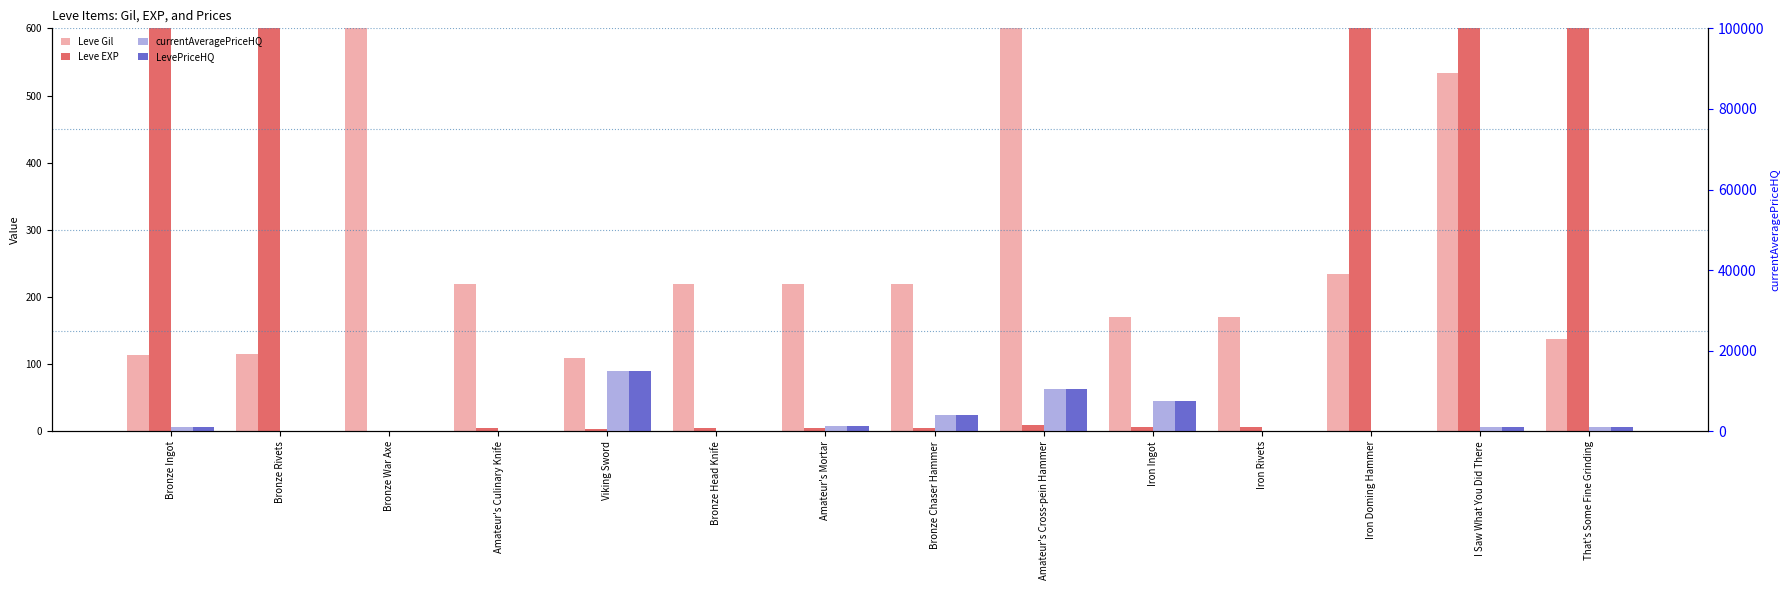

What is the total value across all series at Amateur's Culinary Knife?

225.0